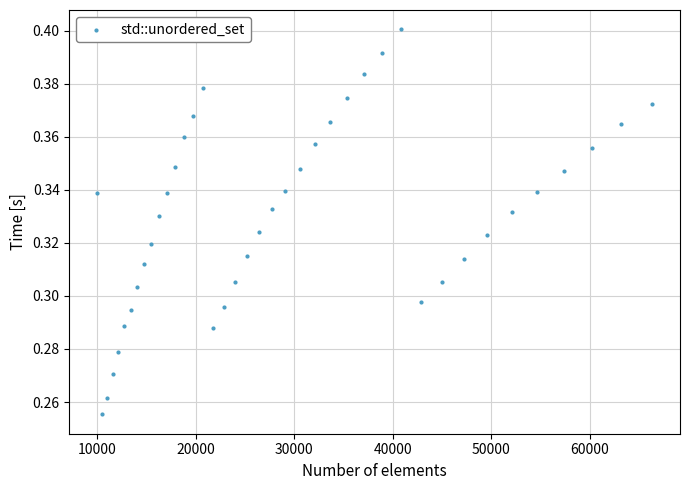

What is the range of X values (max minus min)?

56358.0